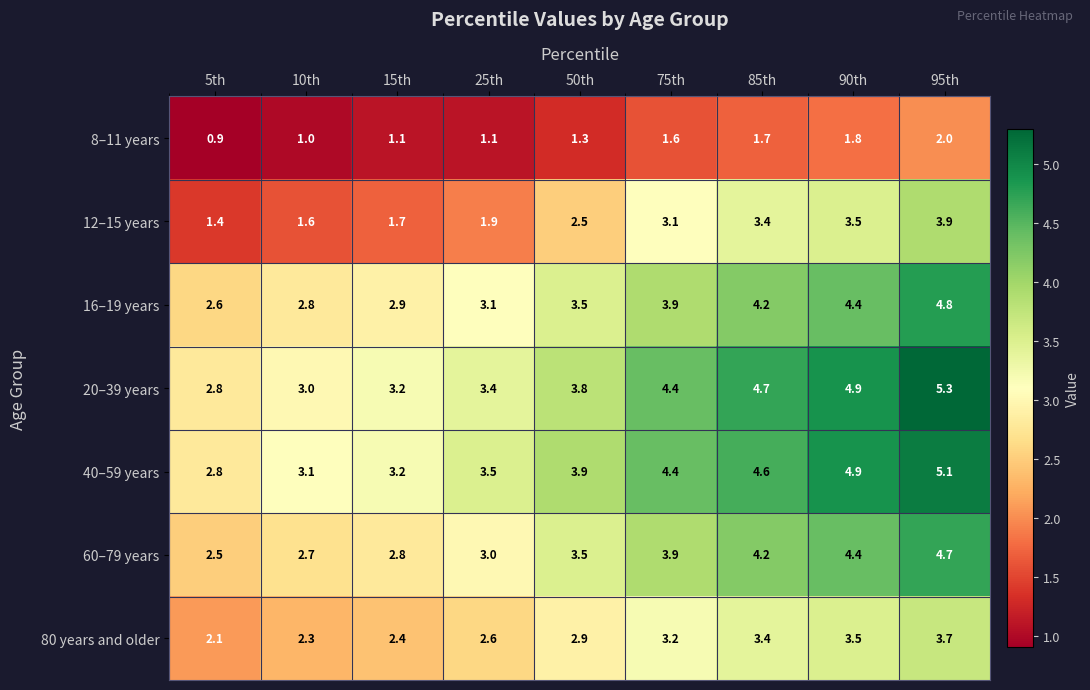

List the series in order of their peak value, highest first.

20–39 years, 40–59 years, 16–19 years, 60–79 years, 12–15 years, 80 years and older, 8–11 years